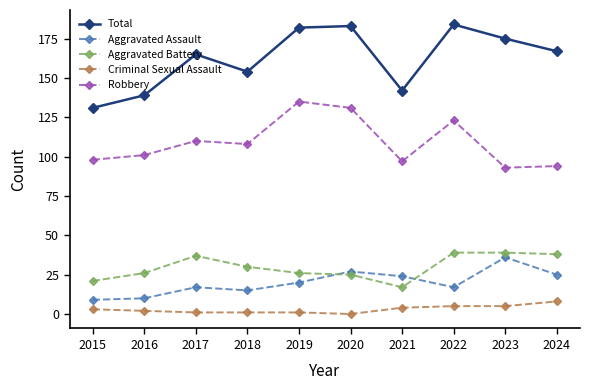

True or false: Aggravated Battery and Criminal Sexual Assault intersect in this chart.

False